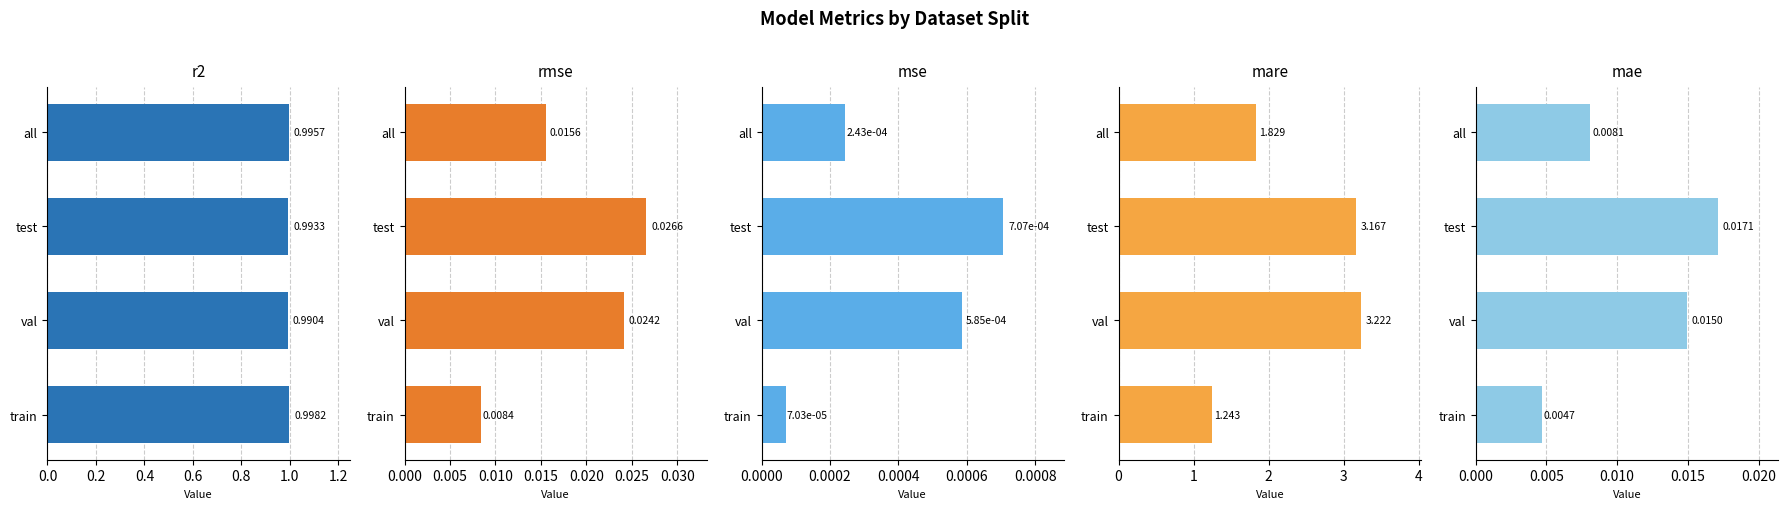

Are the bars grouped side by side (vs. stacked)?

Yes